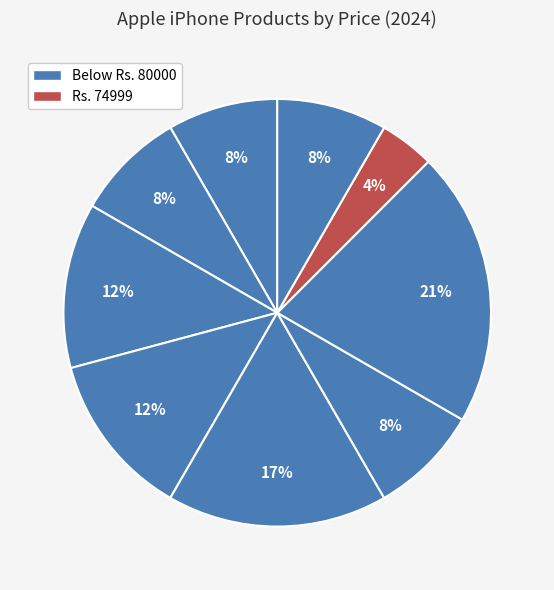

Does any single category account for the majority?

No